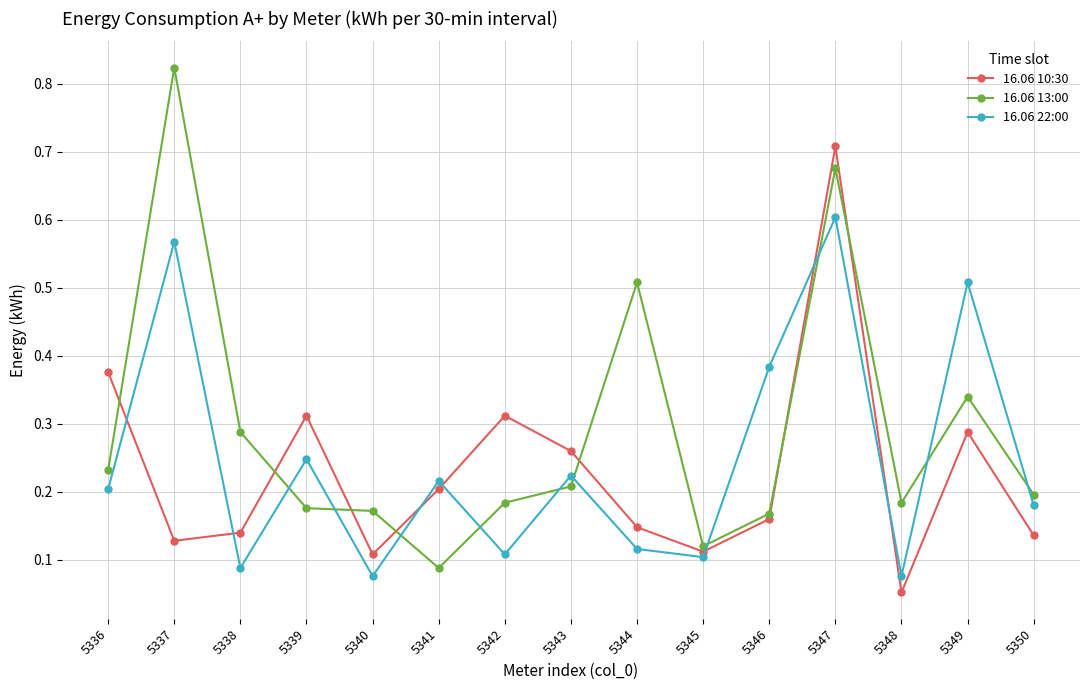

How many interior local peaks does the 16.06 22:00 series have?

6